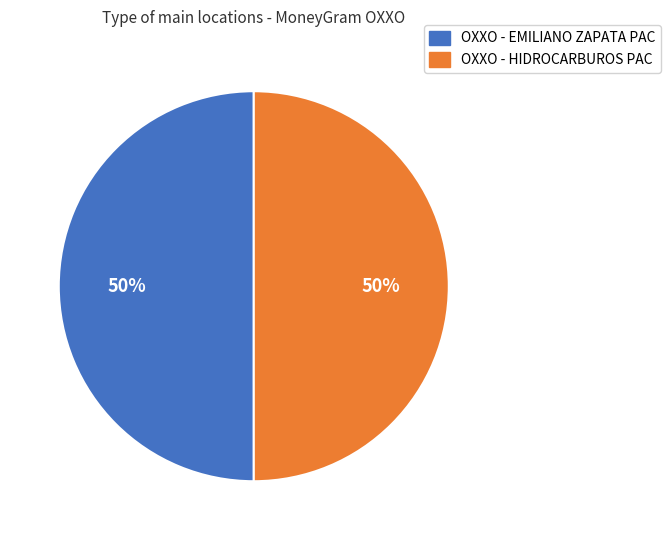

True or false: OXXO - EMILIANO ZAPATA PAC accounts for 55% of the total.

False